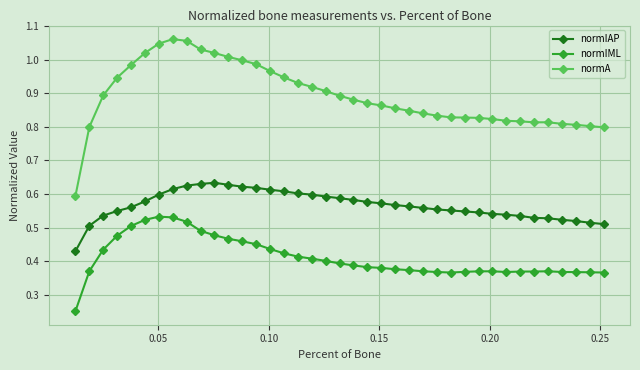

True or false: normIML has more than 0 points higher than both neighbors.

True